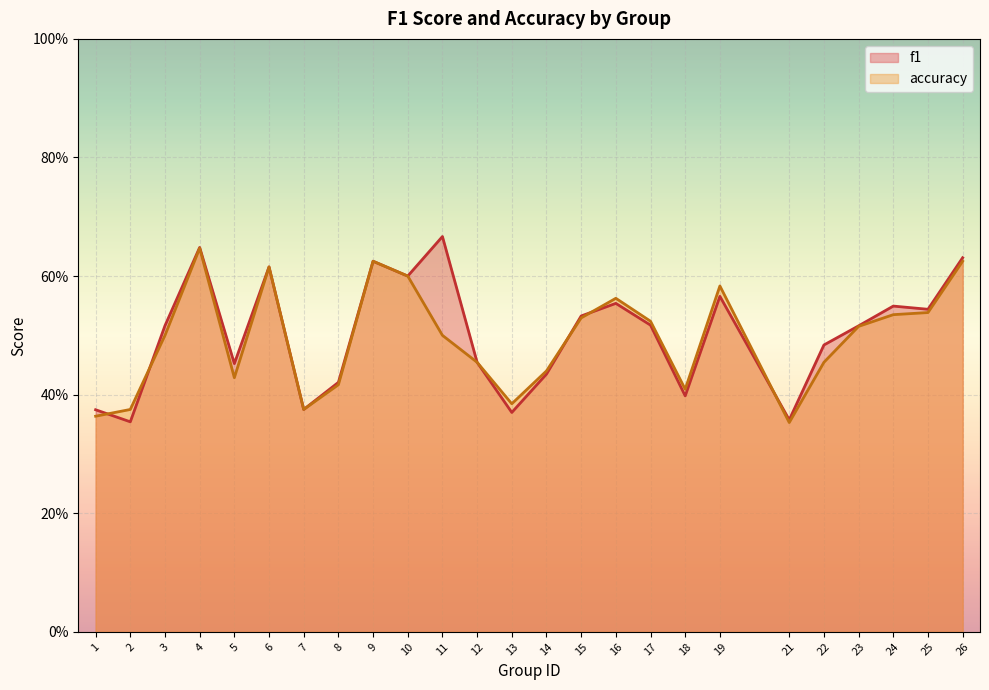

True or false: accuracy has a value of 0.6 at 19.

True